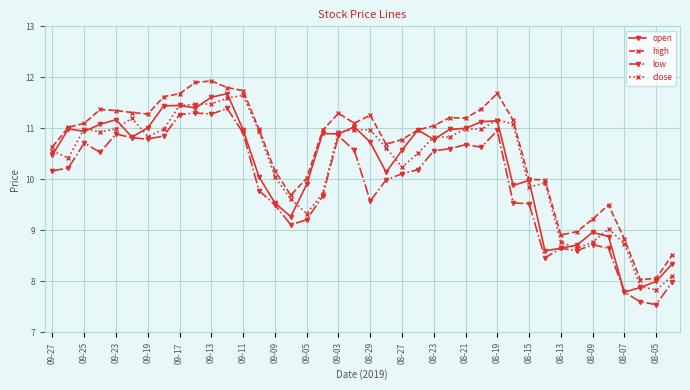

What is the lowest value of the high series?

8.0